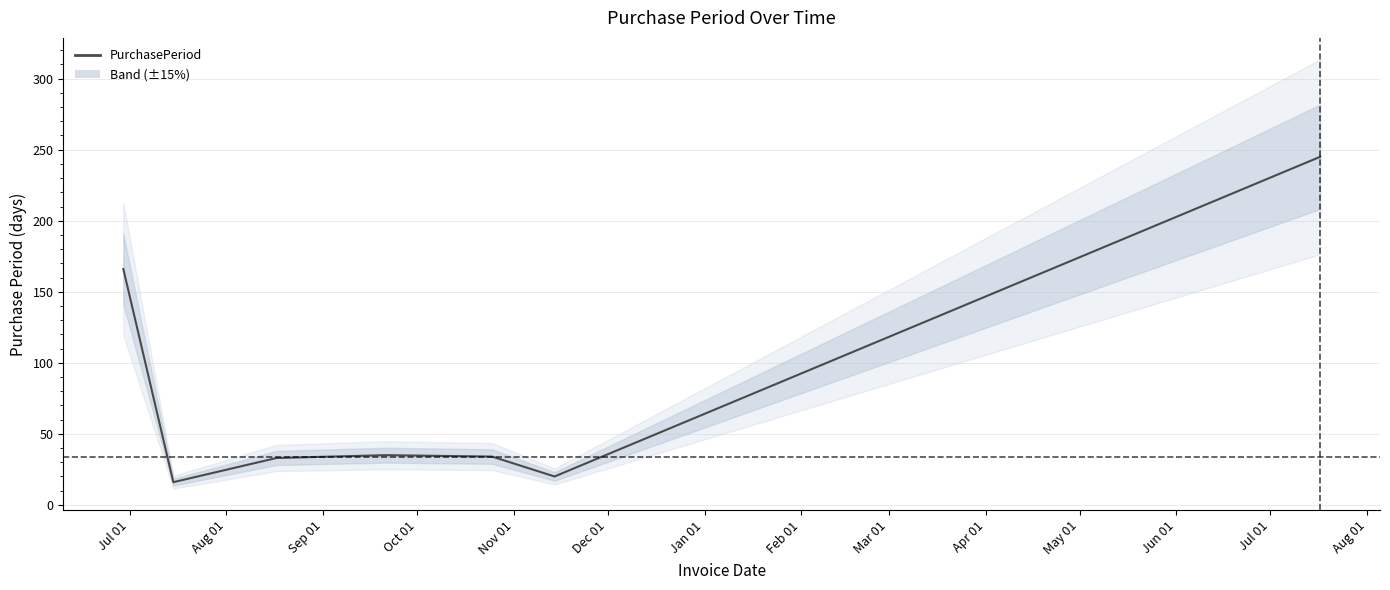

What is the label of the 3rd point from the right?

Nov 01